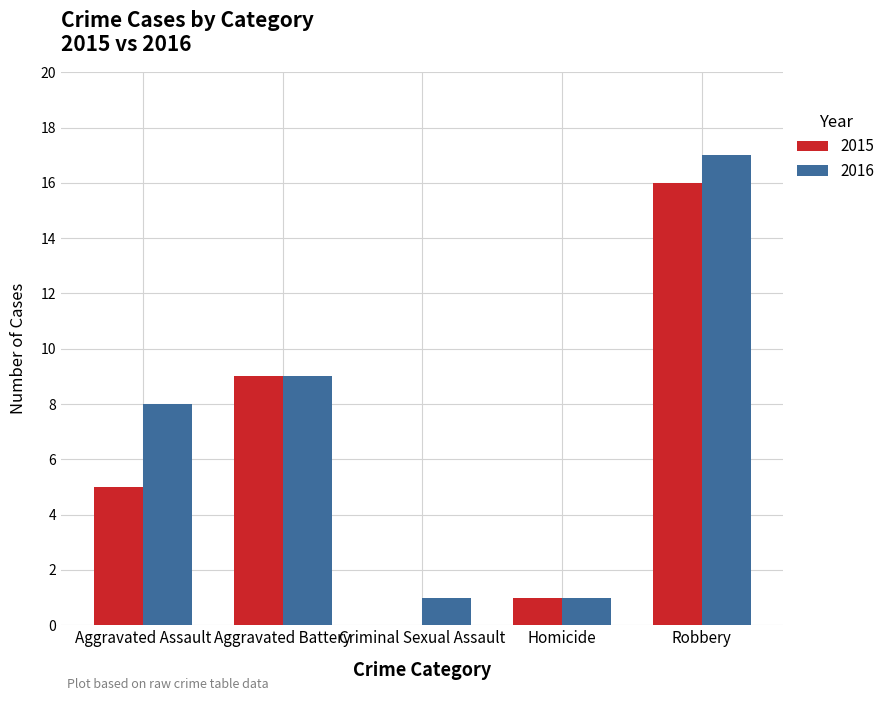

Read the 2015 value at Aggravated Assault.

5